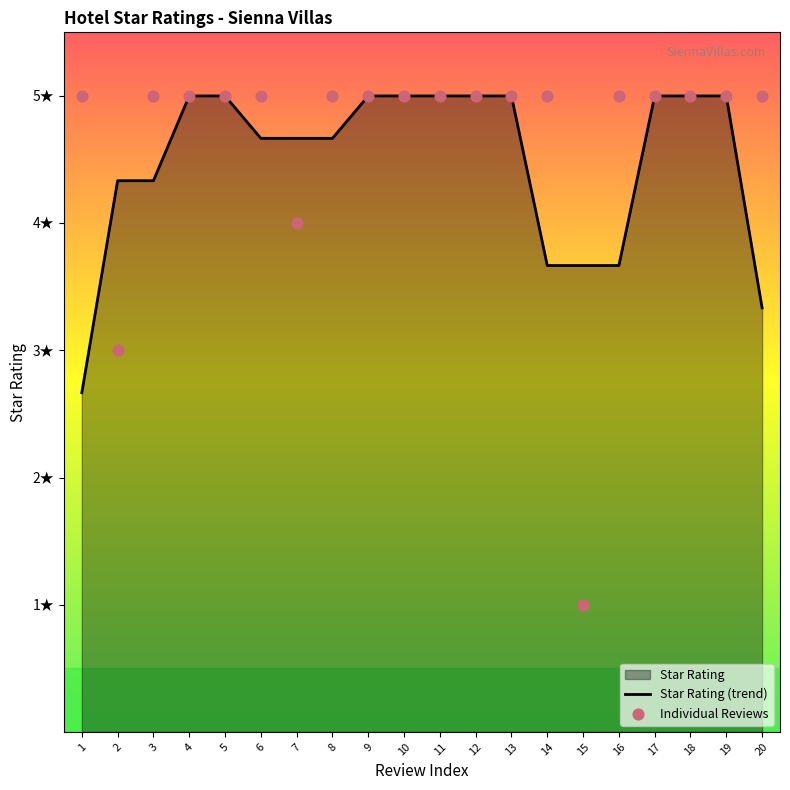

Which series has the largest Y range (max minus min)?

Individual Reviews